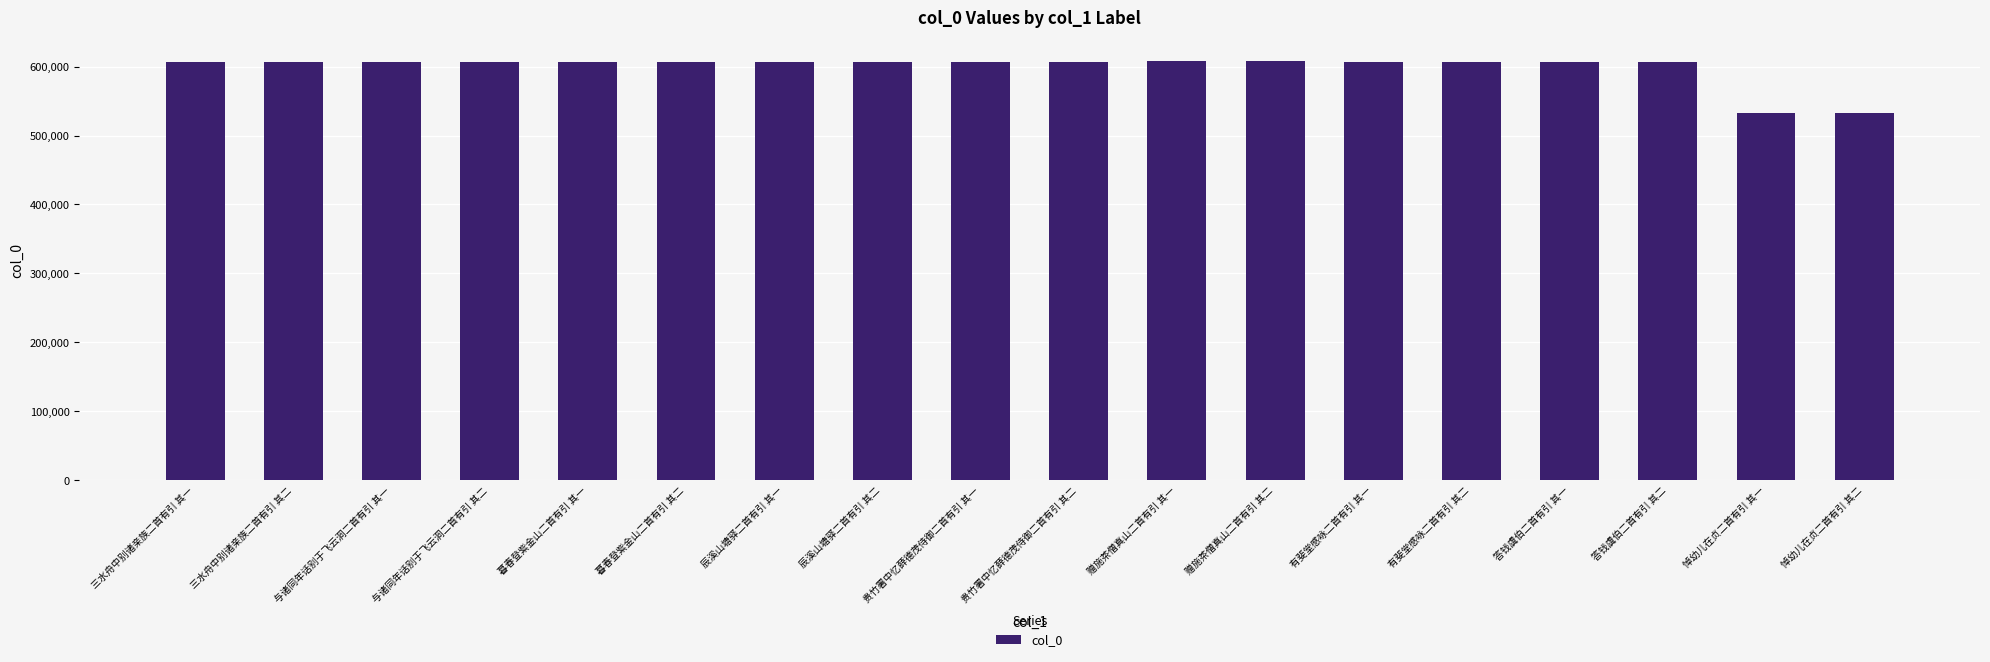

What is the label of the 18th bar from the right?

三水舟中别诸亲族二首有引 其一